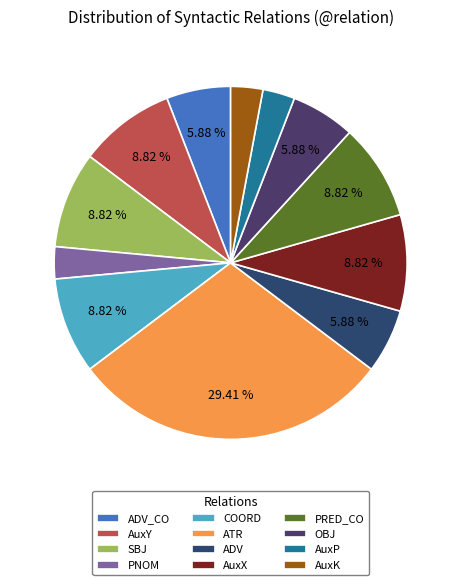

Does AuxK represent more than half of the total?

No